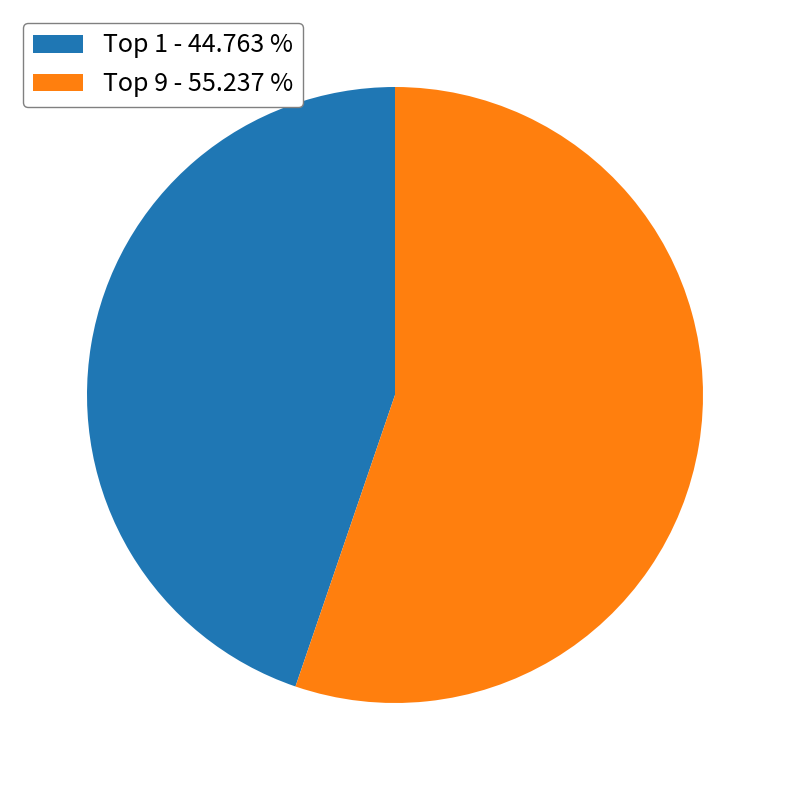

Which slice is the smallest?

Top 1 - 44.763 %